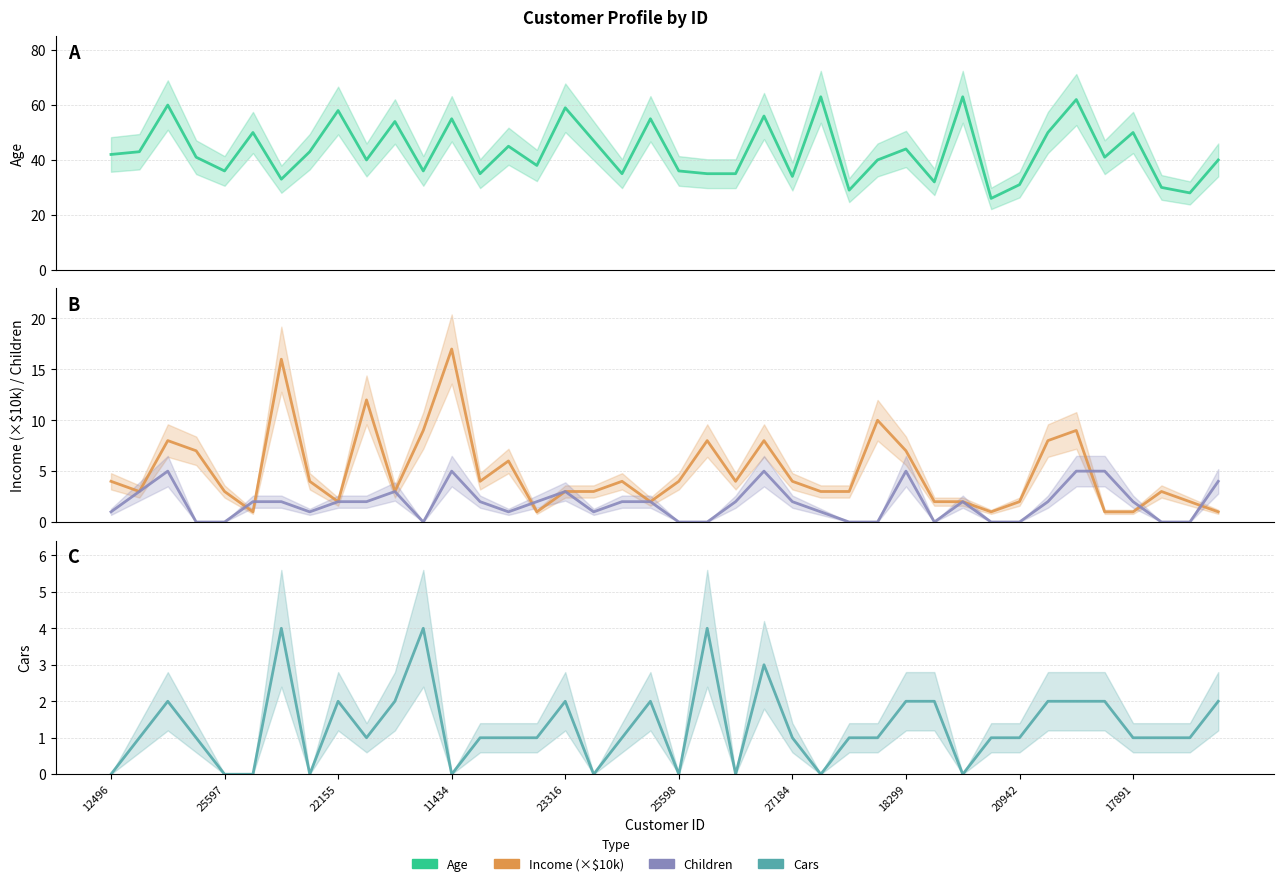

Reading left to right, extract all data points from this chart.

Age: 42	43	60	41	36	50	33	43	58	40	54	36	55	35	45	38	59	47	35	55	36	35	35	56	34	63	29	40	44	32	63	26	31	50	62	41	50	30	28	40
Income (×$10k): 4	3	8	7	3	1	16	4	2	12	3	9	17	4	6	1	3	3	4	2	4	8	4	8	4	3	3	10	7	2	2	1	2	8	9	1	1	3	2	1
Children: 1	3	5	0	0	2	2	1	2	2	3	0	5	2	1	2	3	1	2	2	0	0	2	5	2	1	0	0	5	0	2	0	0	2	5	5	2	0	0	4
Cars: 0	1	2	1	0	0	4	0	2	1	2	4	0	1	1	1	2	0	1	2	0	4	0	3	1	0	1	1	2	2	0	1	1	2	2	2	1	1	1	2